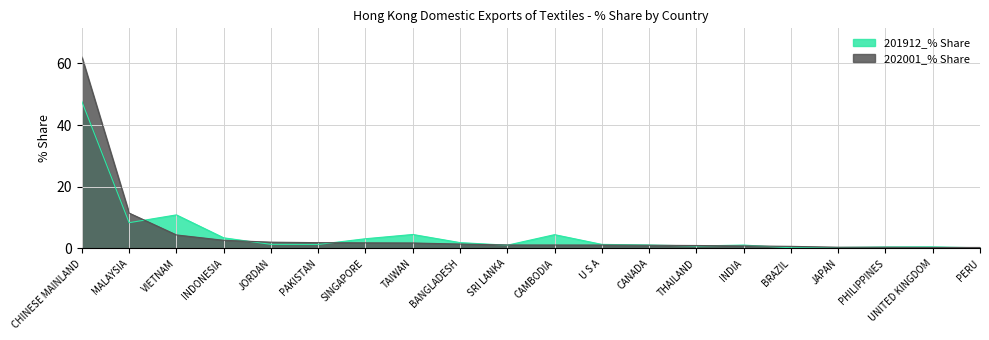

How many lines are shown in the chart?

2